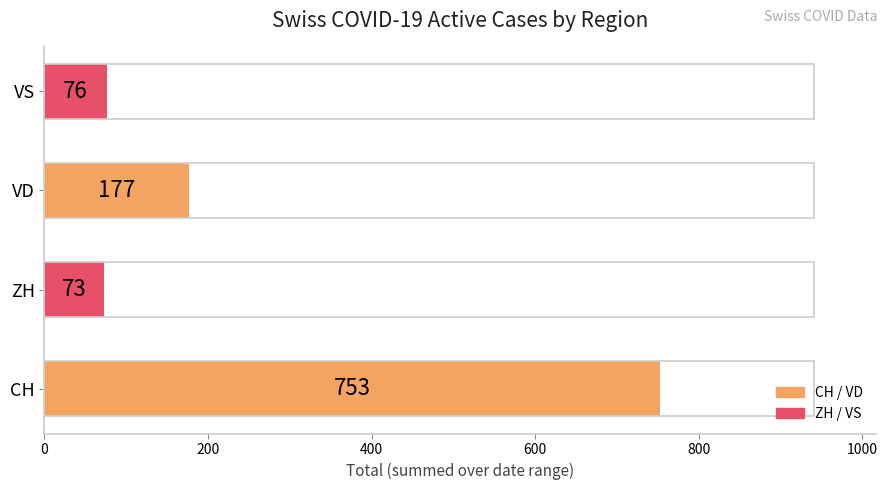

Which category has the highest value across all series?

CH